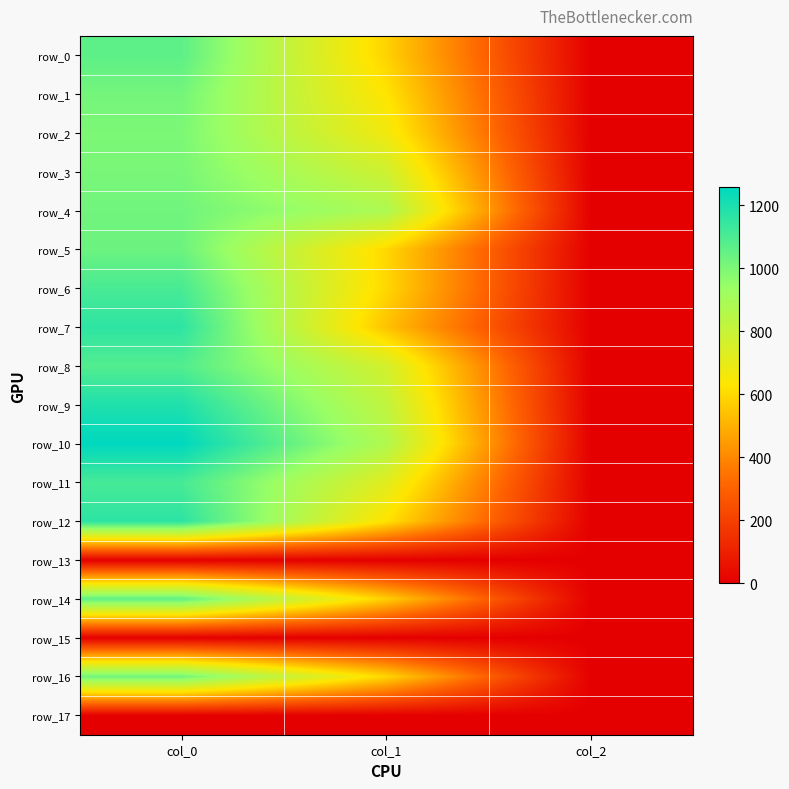

Which series has the largest total across all categories?

row_10